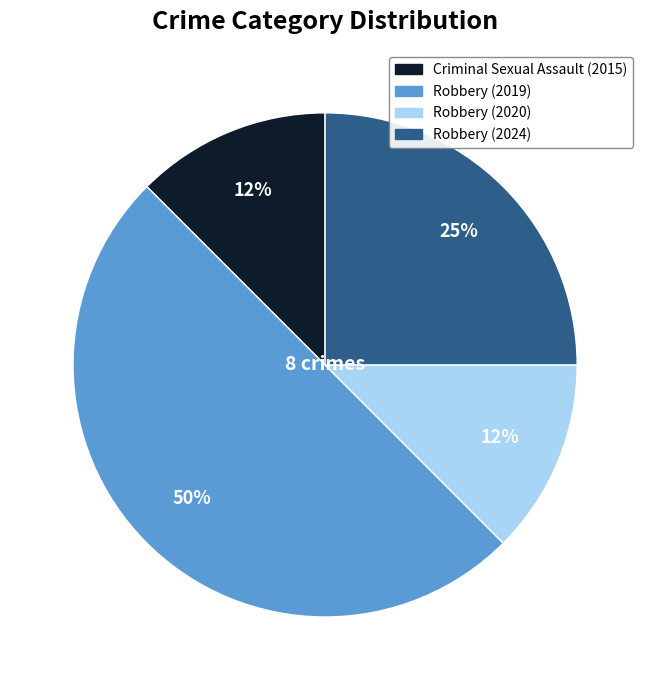

To the nearest percent, what is the average slice percentage?

25%